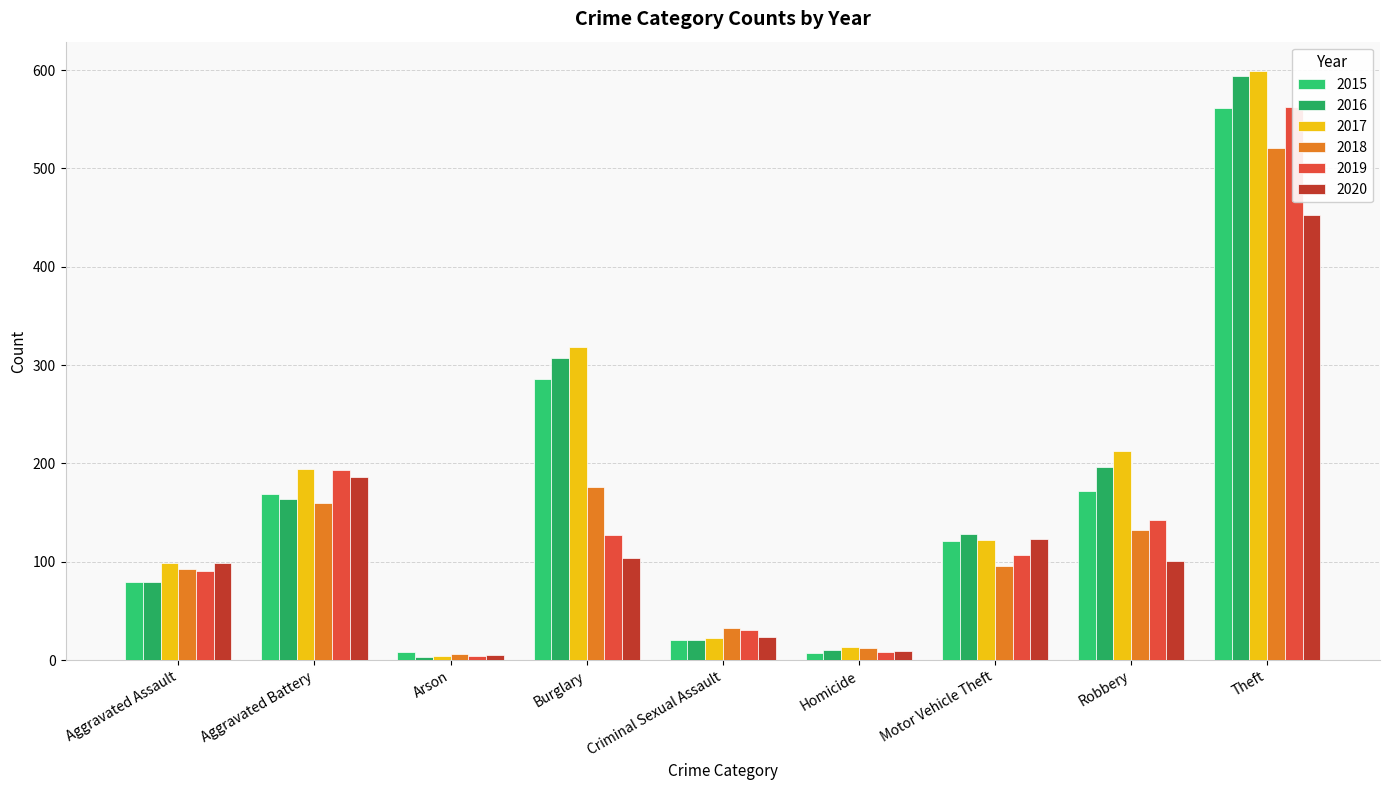

What is the label of the 5th bar from the right?

Criminal Sexual Assault